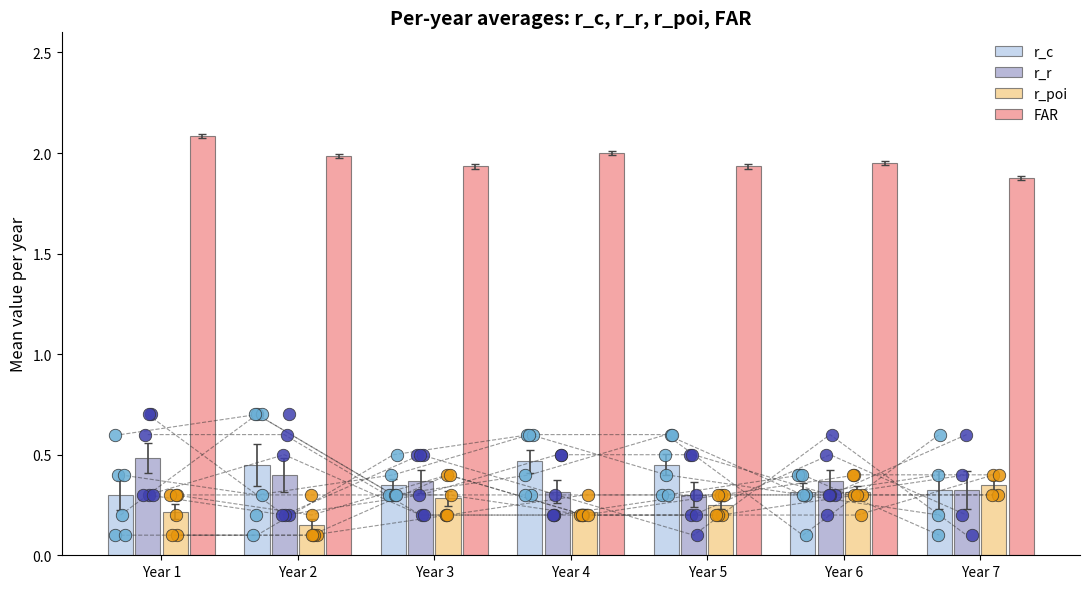

What are all the series names shown in the legend?

r_c, r_r, r_poi, FAR